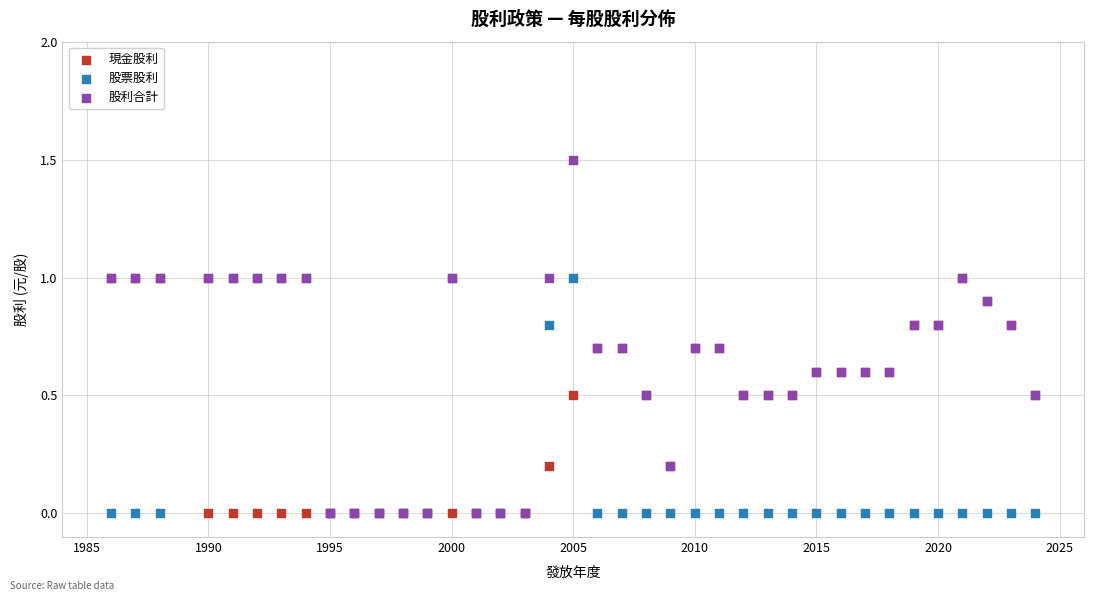

Which series reaches the maximum Y coordinate?

股利合計